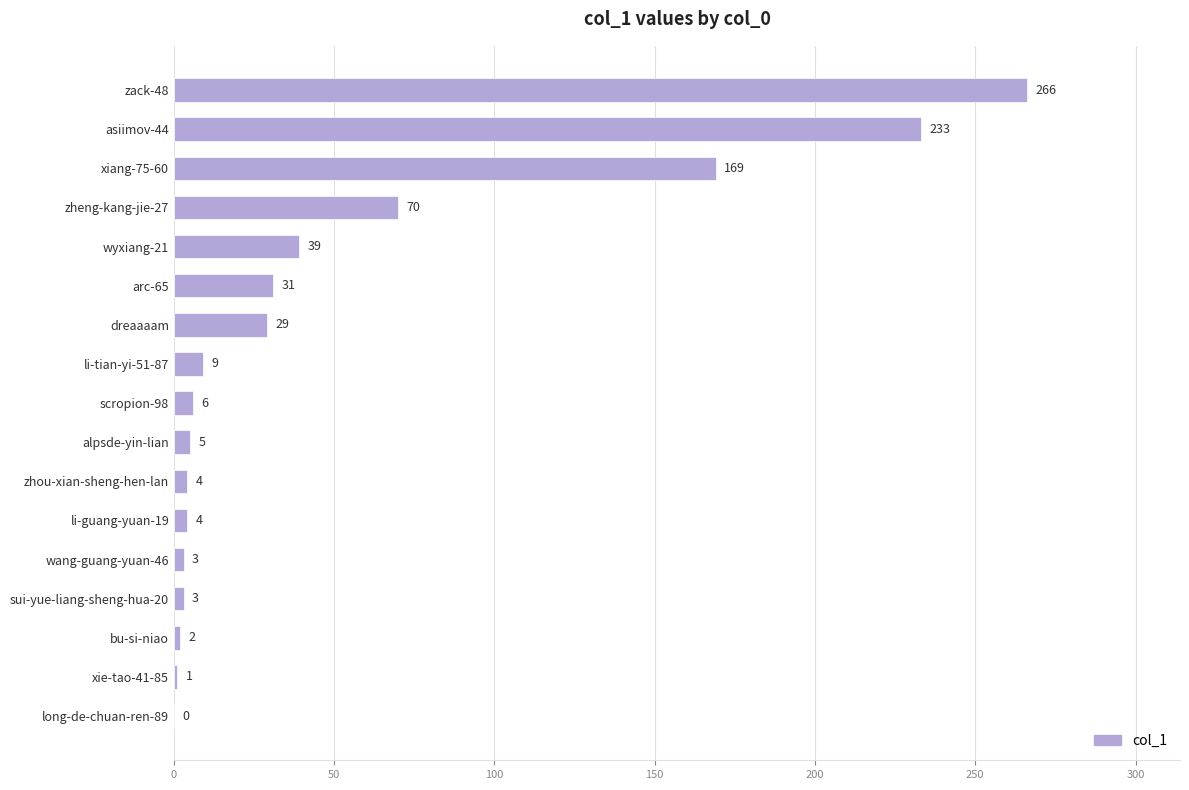

The value at li-guang-yuan-19 is 4. True or false?

True